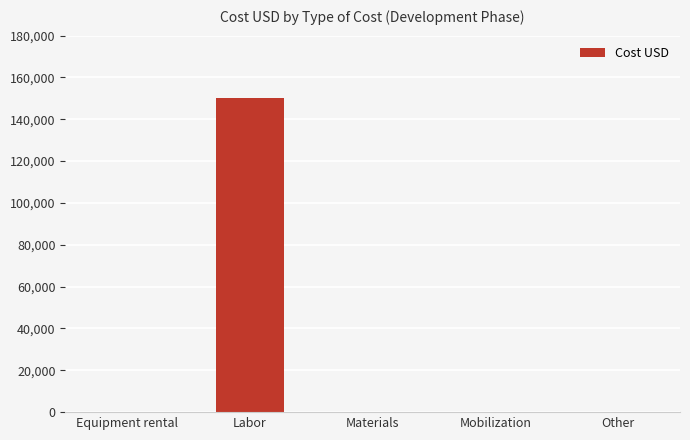

True or false: the data shows 0 at Mobilization.

True